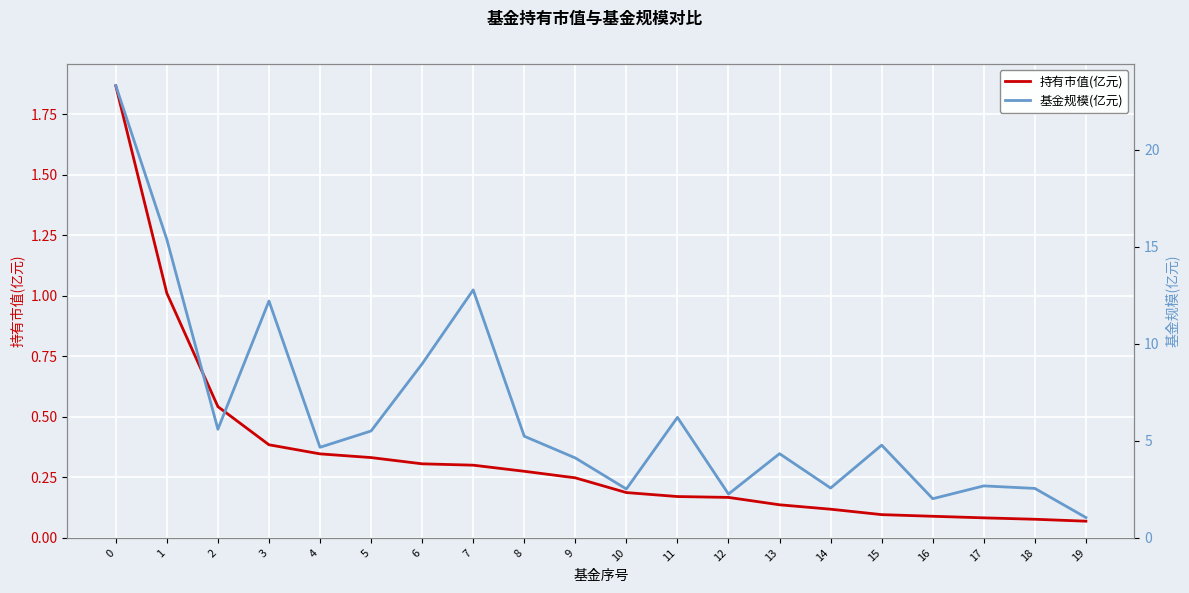

The value of 基金规模(亿元) at 9 is 4.1. True or false?

True